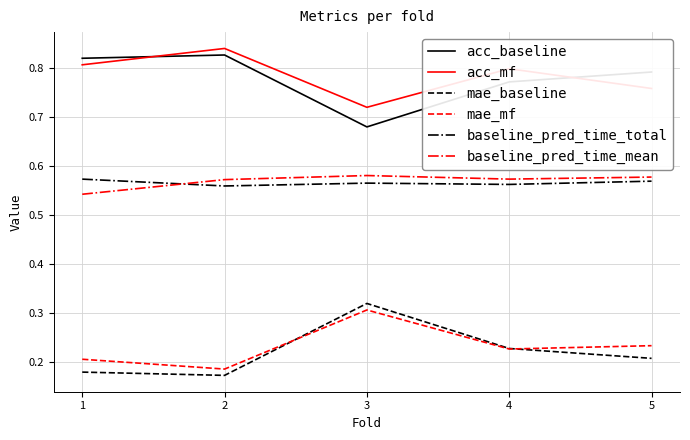

What is the difference between the highest and lowest values at 3?

0.4